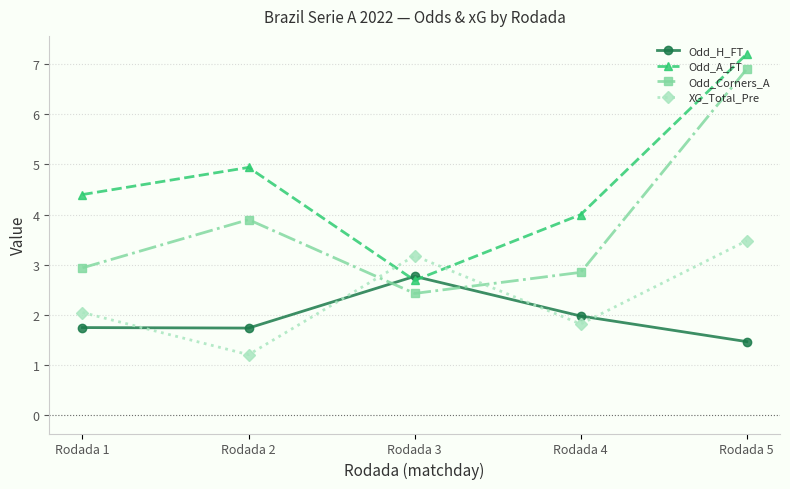

How many values in the XG_Total_Pre series exceed 2?

3